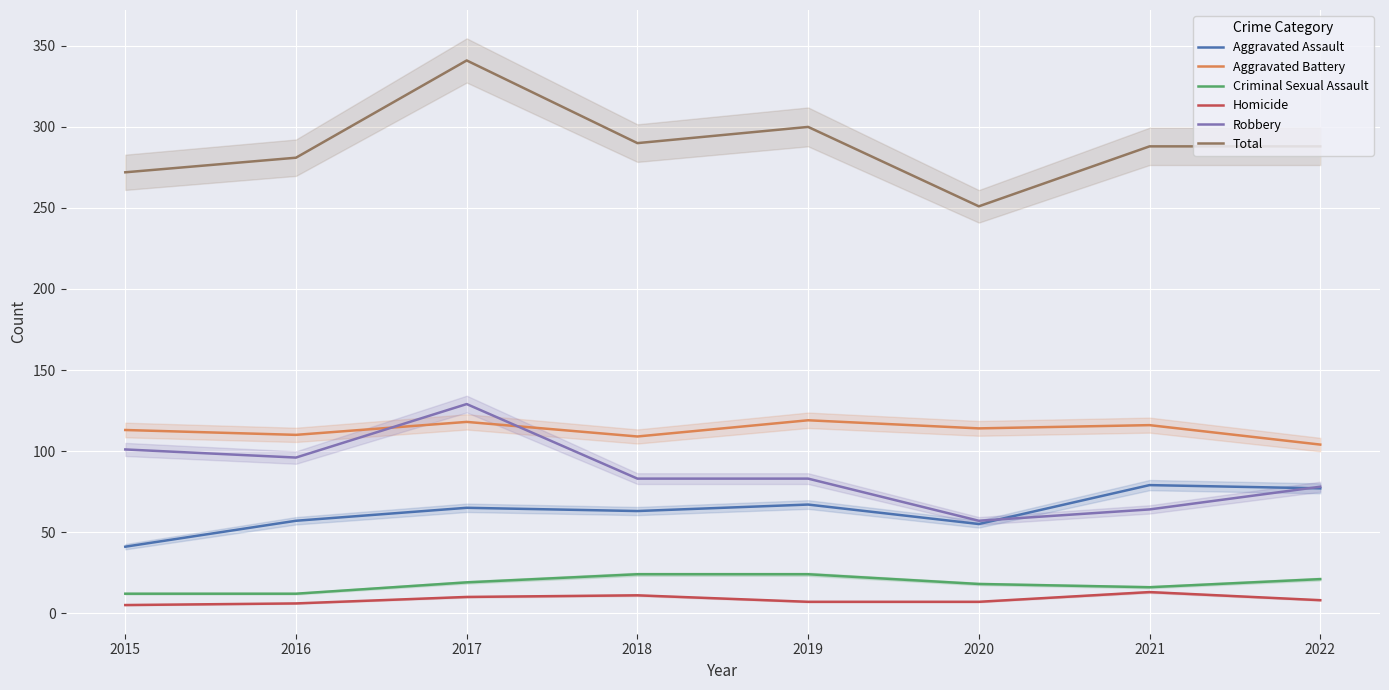

How many data points in Aggravated Battery are less than 114?

4